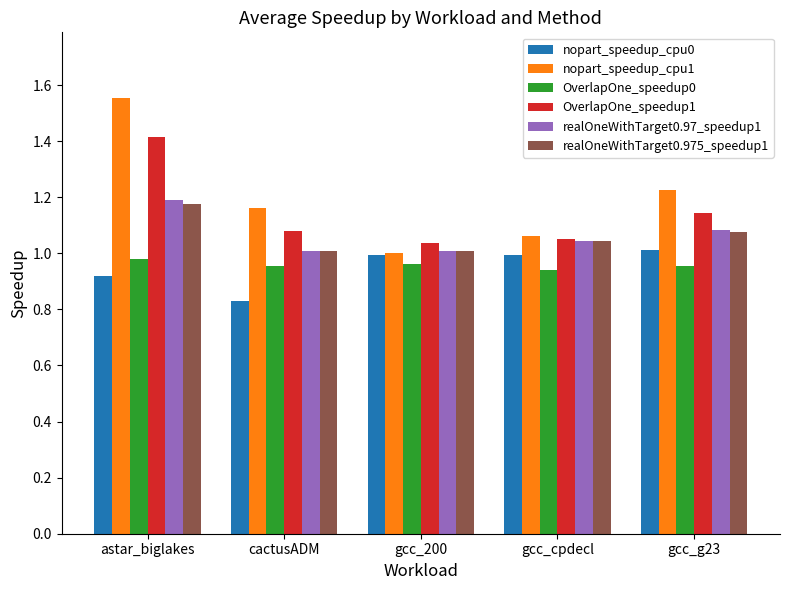

What is the label of the 3rd bar from the right?

gcc_200